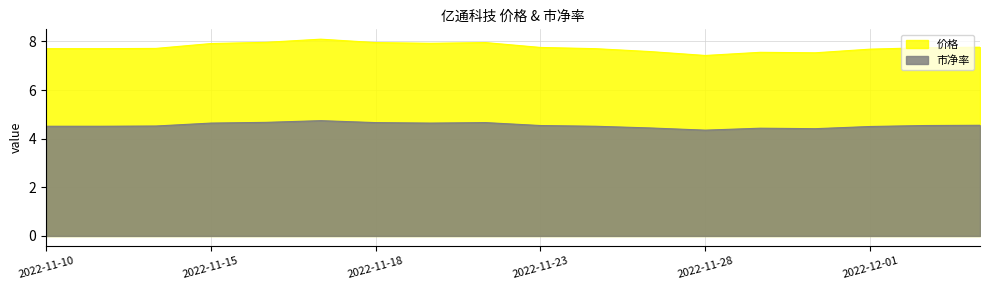

At 2022-12-01, list the series in order from smallest to largest.

市净率, 价格